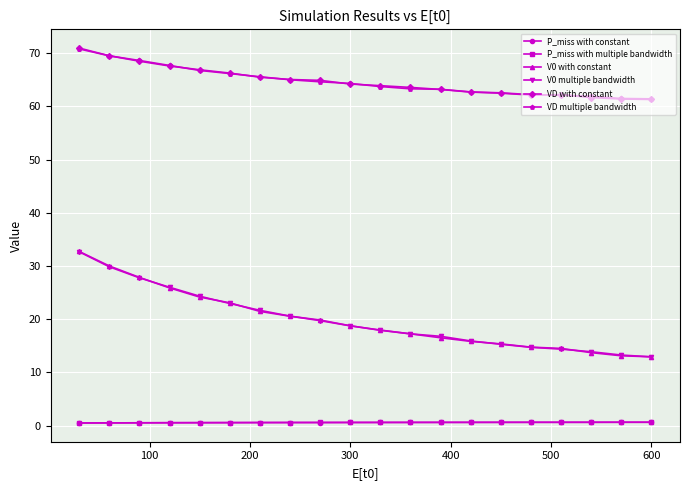

In P_miss with constant, how many points are higher than both neighbors (excluding endpoints)?

1